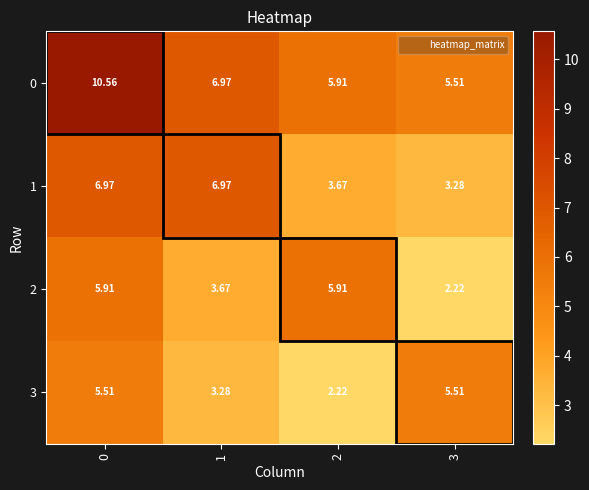

Is the value of 1 at 3 greater than the value of 3 at 2?

Yes